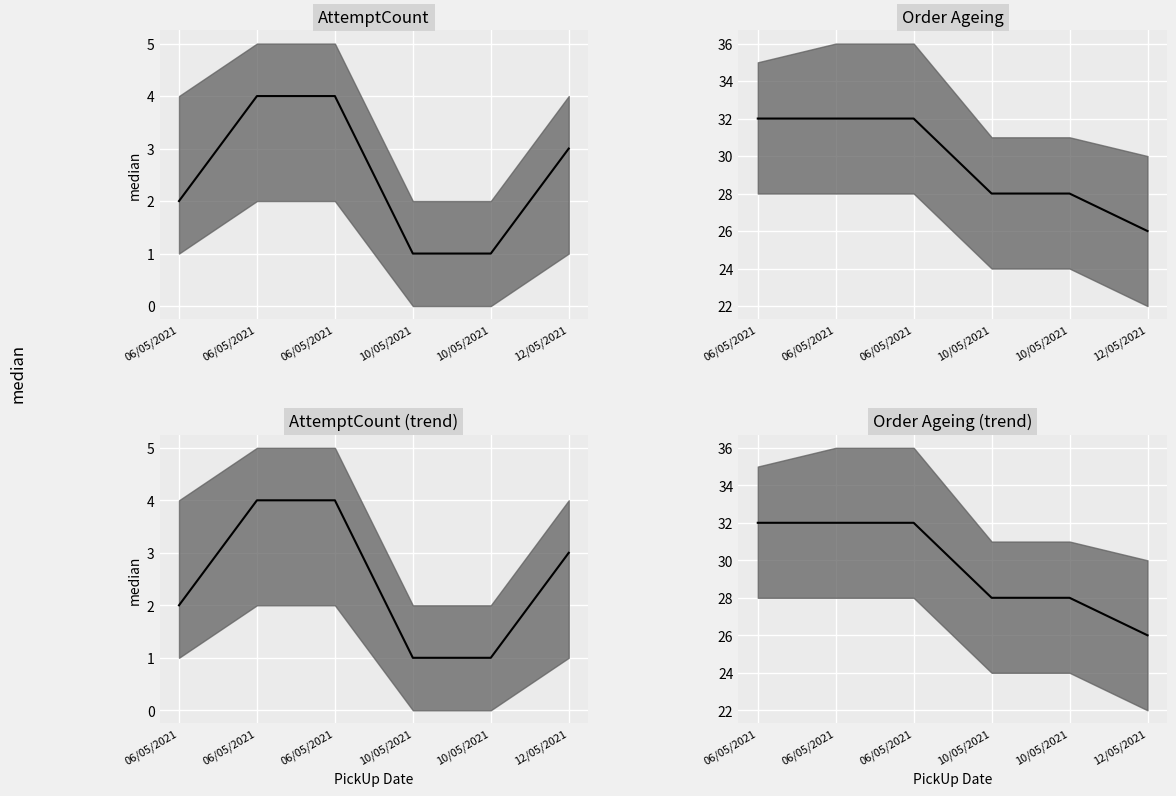

The value of AttemptCount at 06/05/2021 is 2. True or false?

True